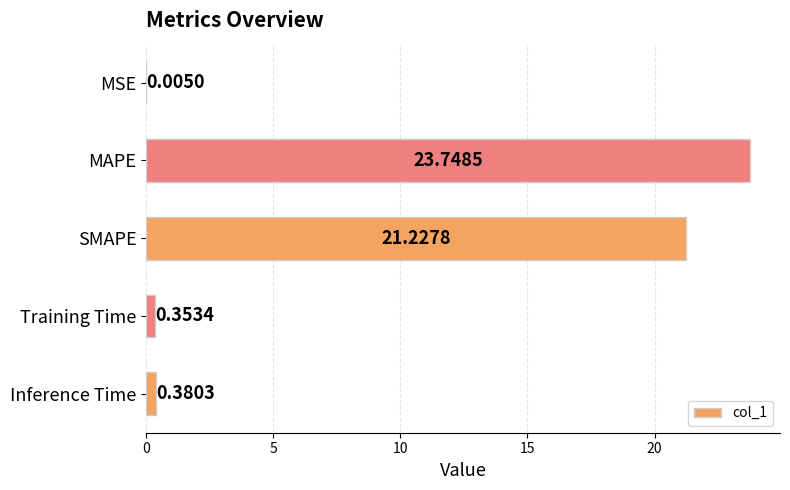

What is the greatest value displayed?

23.7